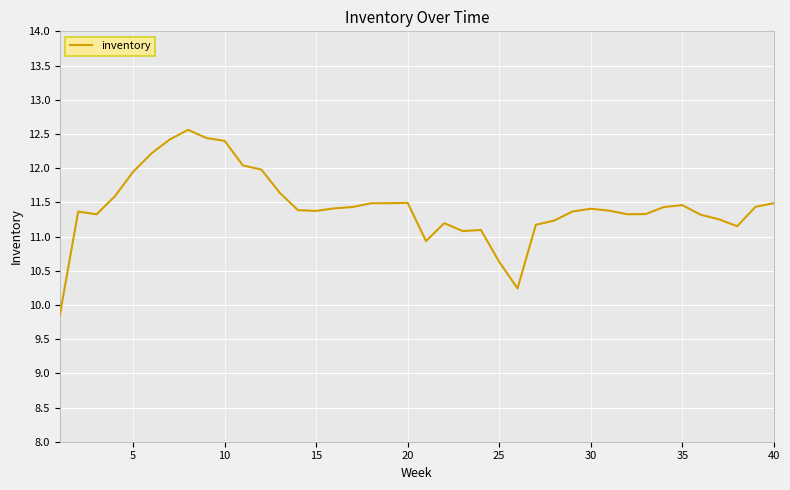

What is the difference between the maximum and minimum values?

2.7